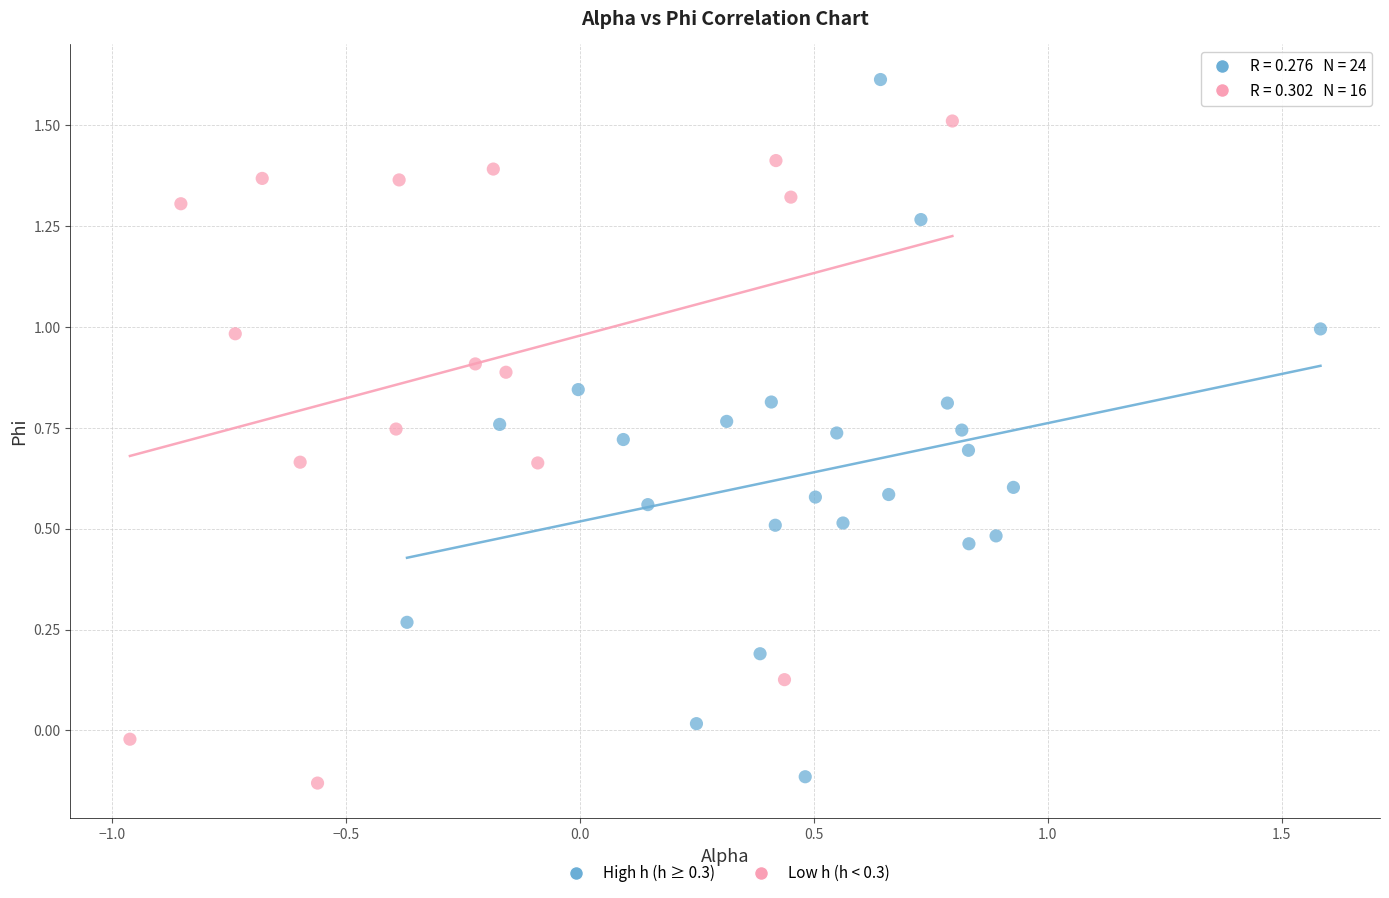

Which series contains the highest Y value?

High h (h ≥ 0.3)